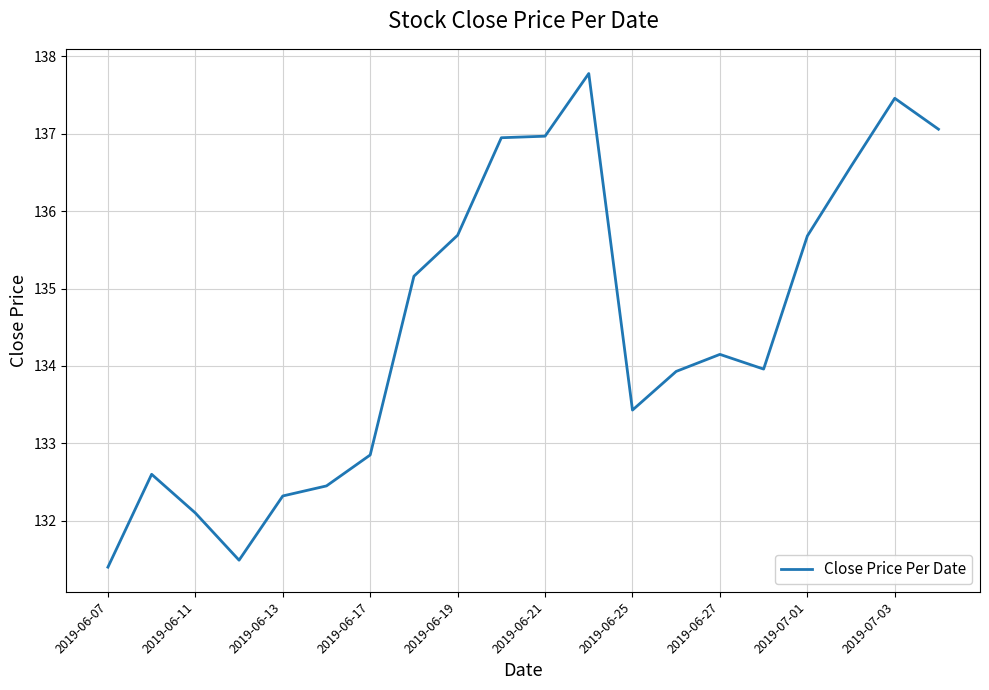

What is the minimum value shown in the chart?

131.4